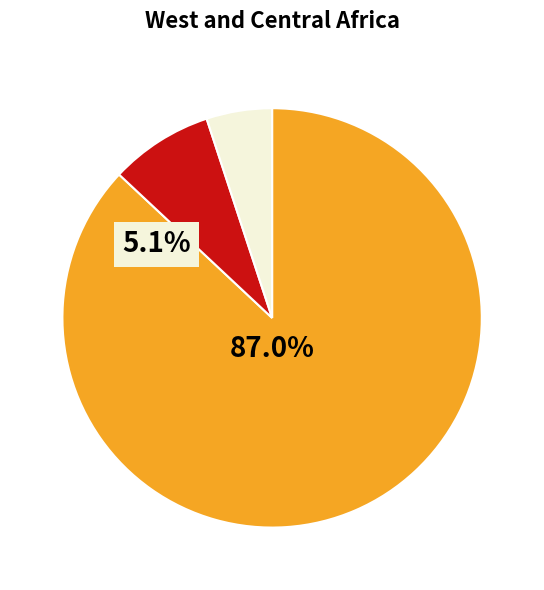

Is there a majority slice in this chart?

Yes